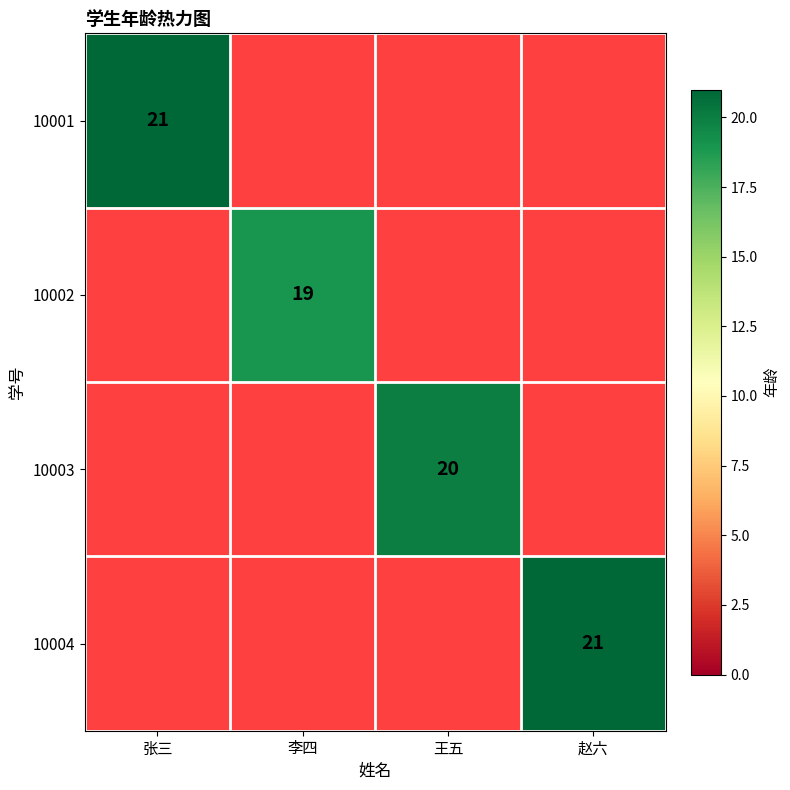

What is the spread (max minus min) of values at 赵六?

21